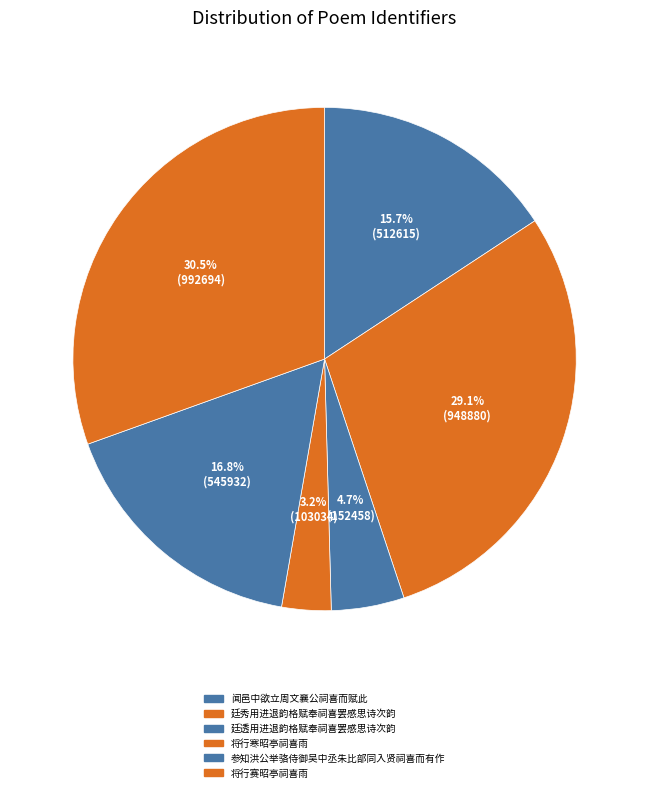

Does 将行赛昭亭祠喜雨 represent more than half of the total?

No